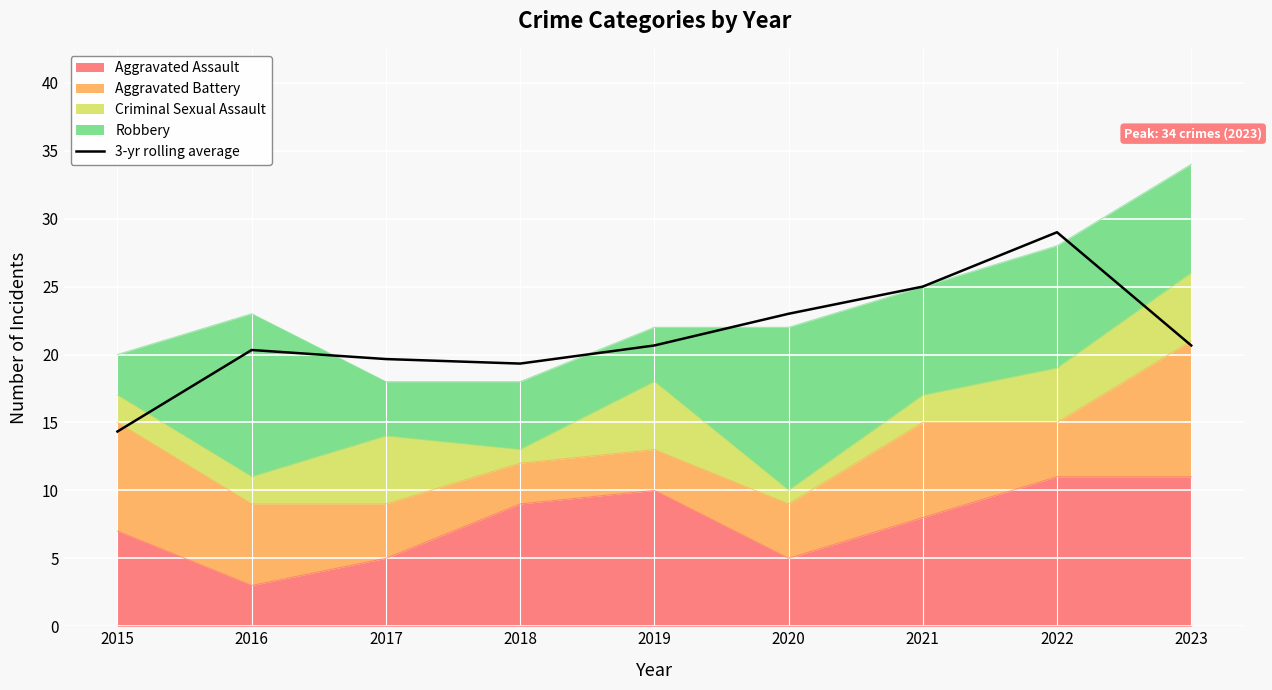

What is the value of the 5th point from the left?

20.7